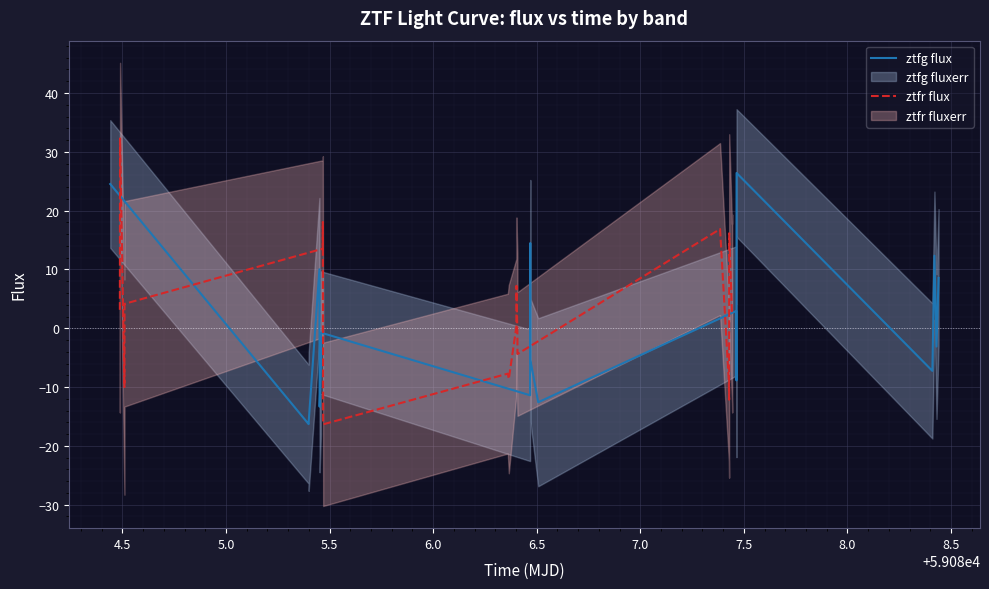

What is the value of the ztfg flux point at the 6th from the left?

-6.6